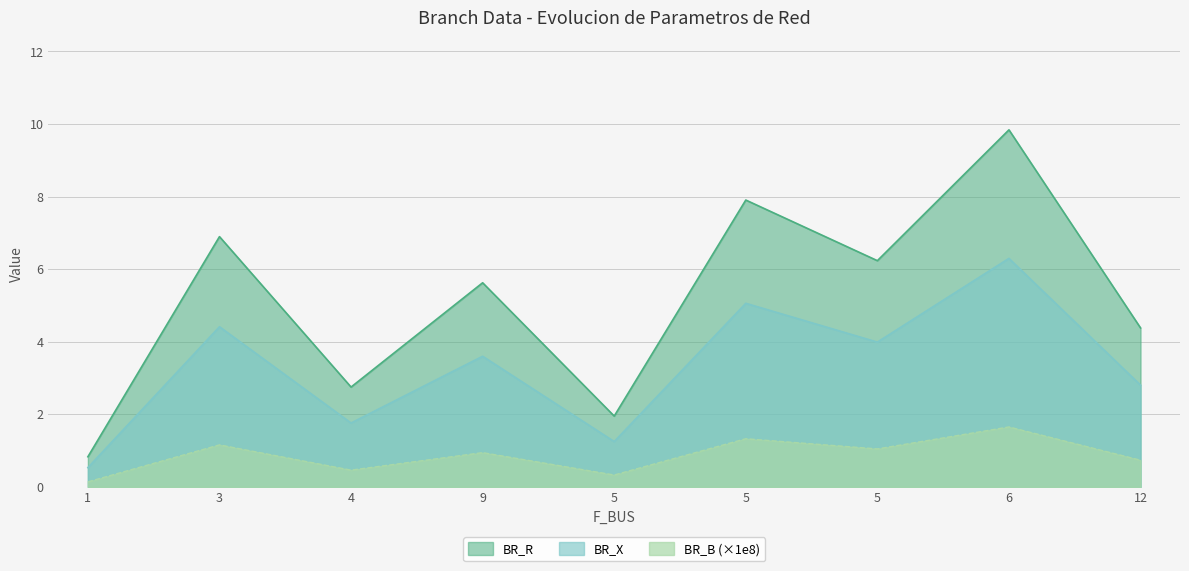

True or false: BR_B and BR_X intersect in this chart.

False